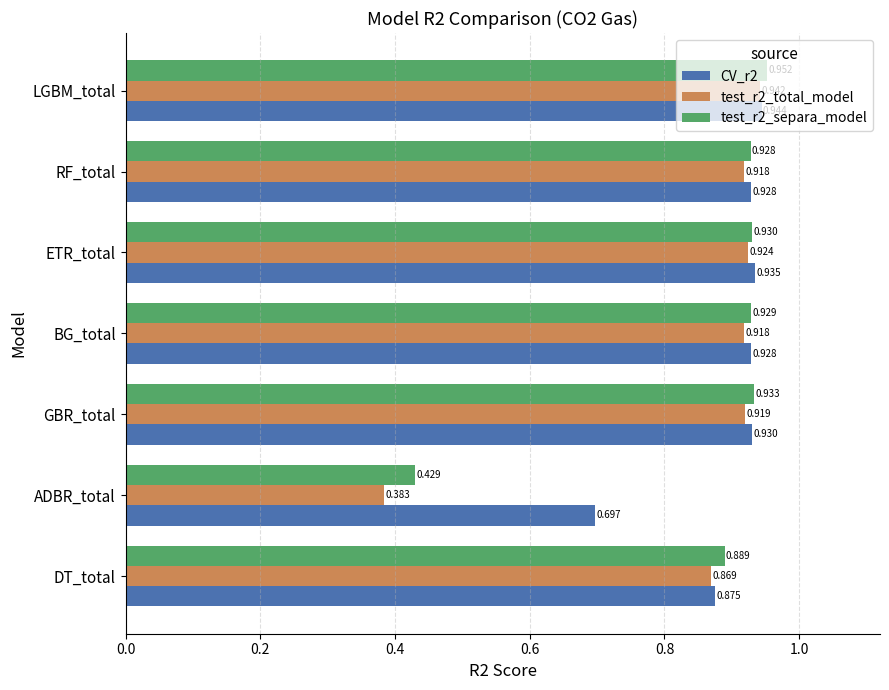

Count the number of data series in this chart.

3